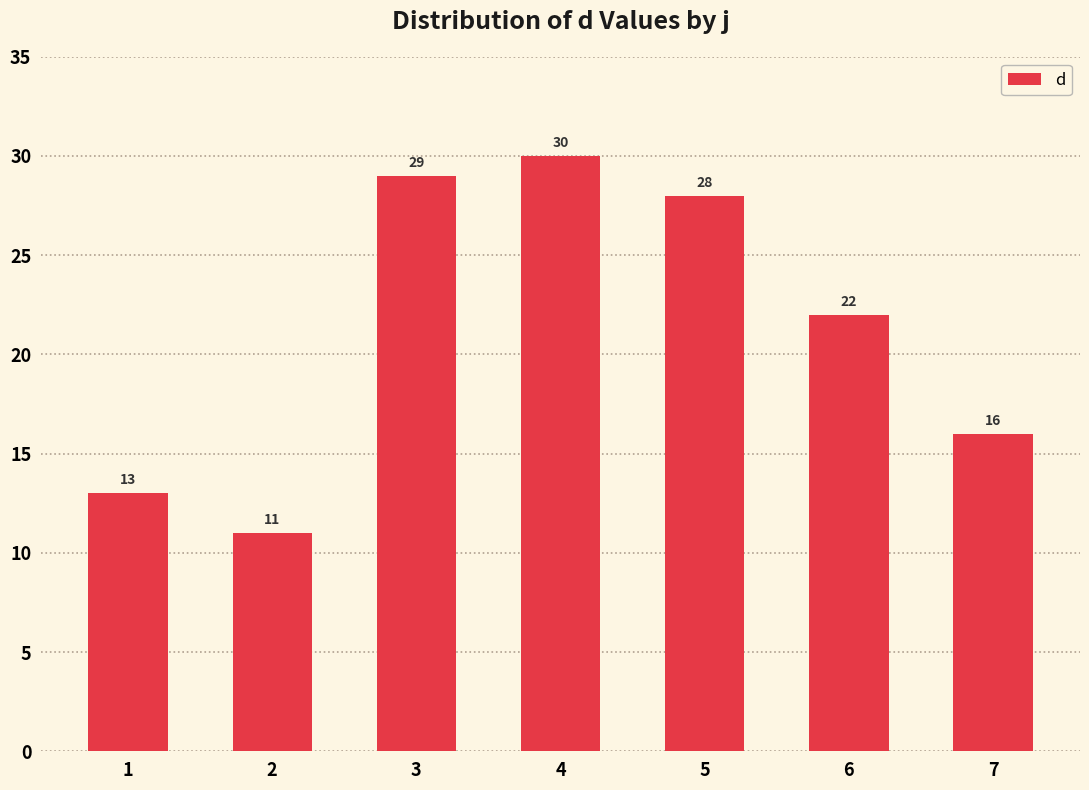

How many bars are there in total?

7